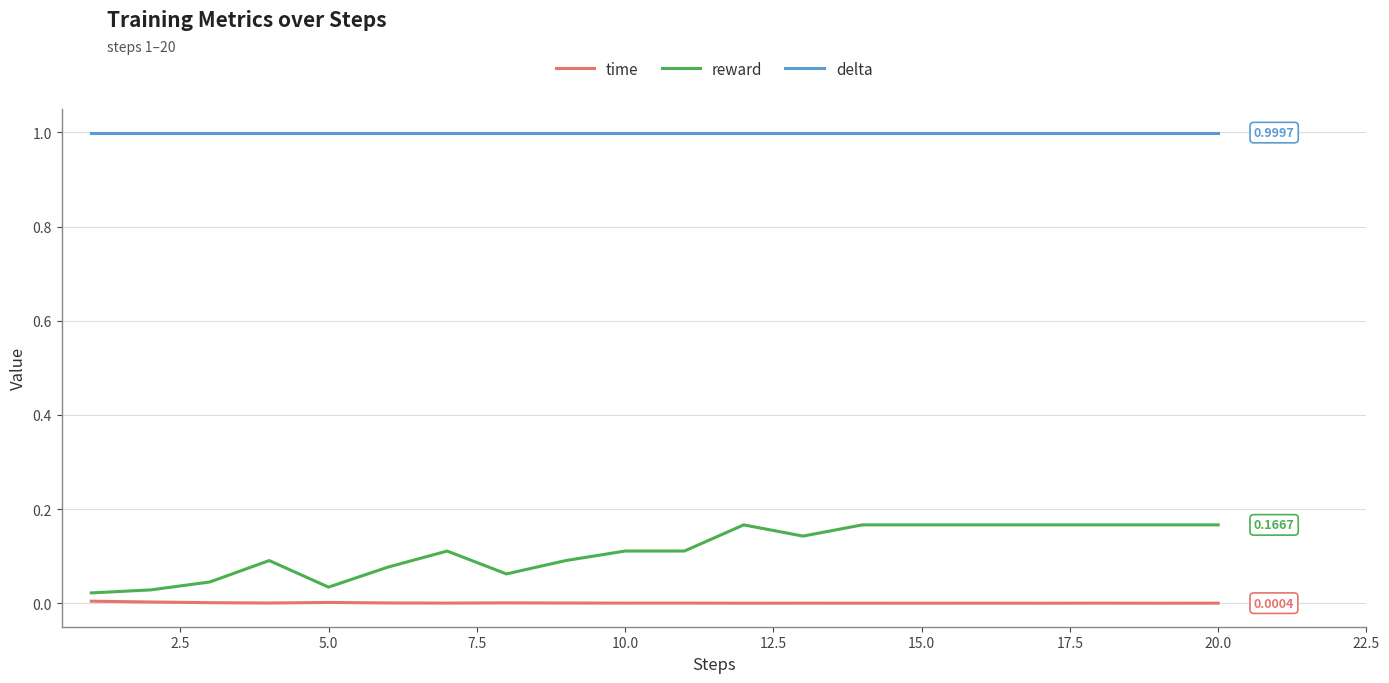

True or false: delta and reward cross at least once.

False